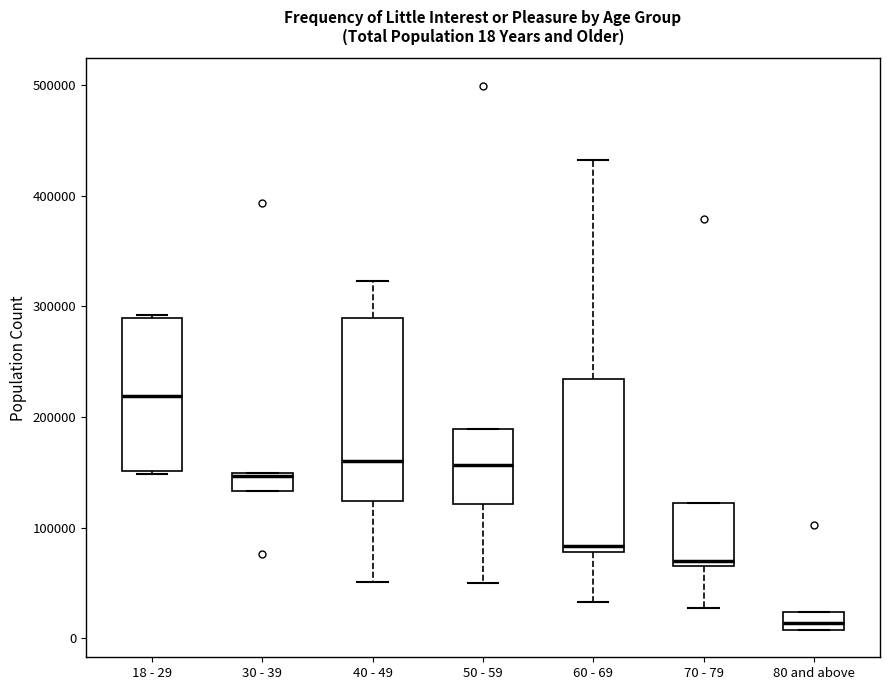

Comparing the boxes themselves (not the whiskers), which one is the tallest?

40 - 49